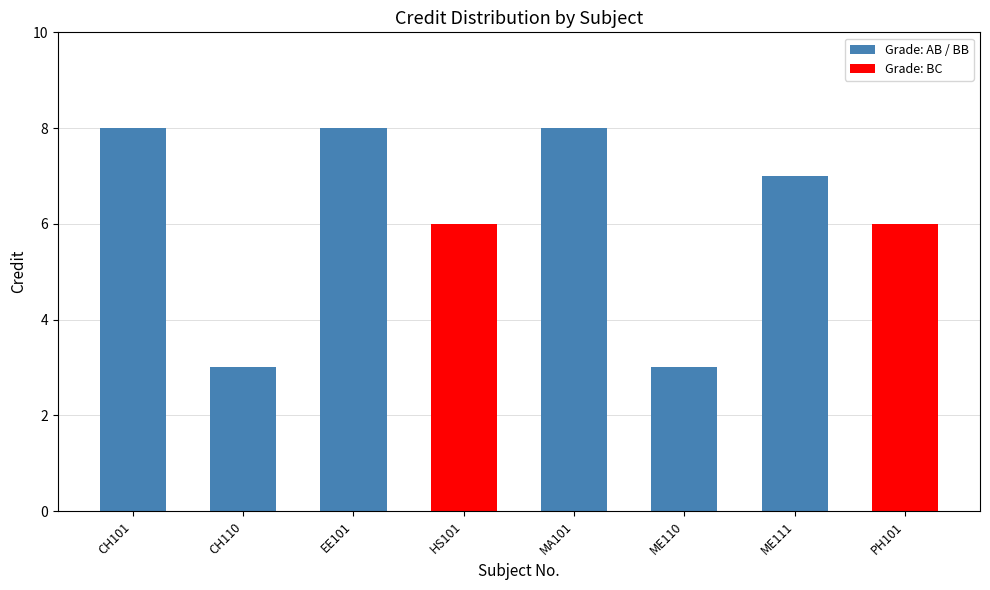

Where does the data first go above 7?

CH101